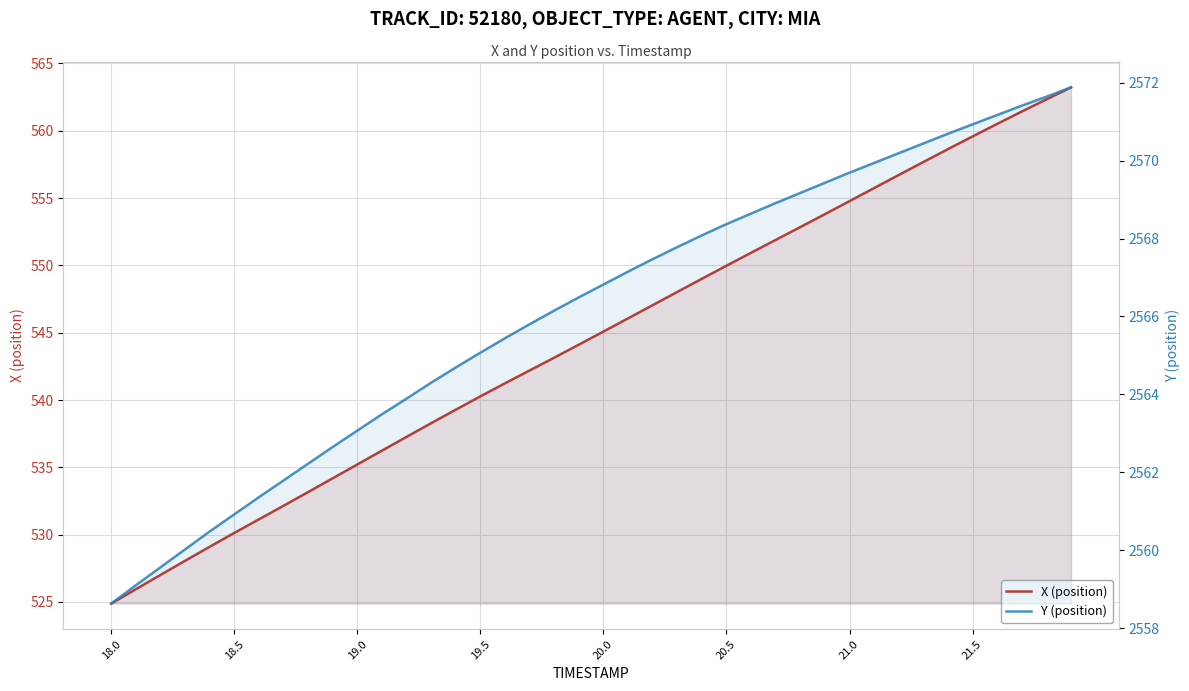

True or false: Y (position) has more than 2 points higher than both neighbors.

False